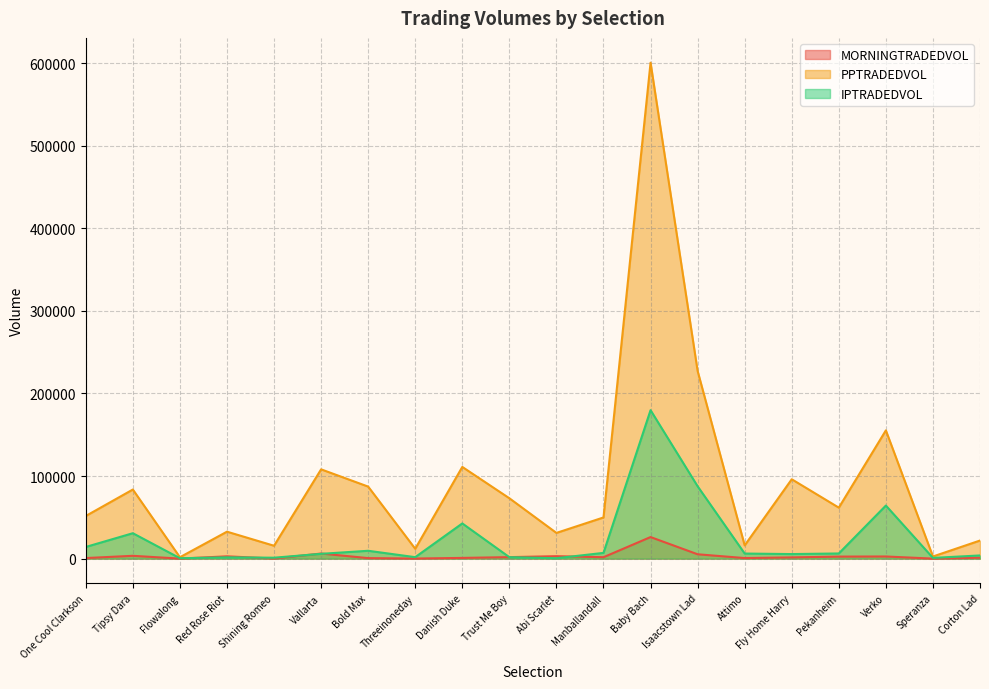

Rank the series by their average value, from highest to lowest.

PPTRADEDVOL, IPTRADEDVOL, MORNINGTRADEDVOL